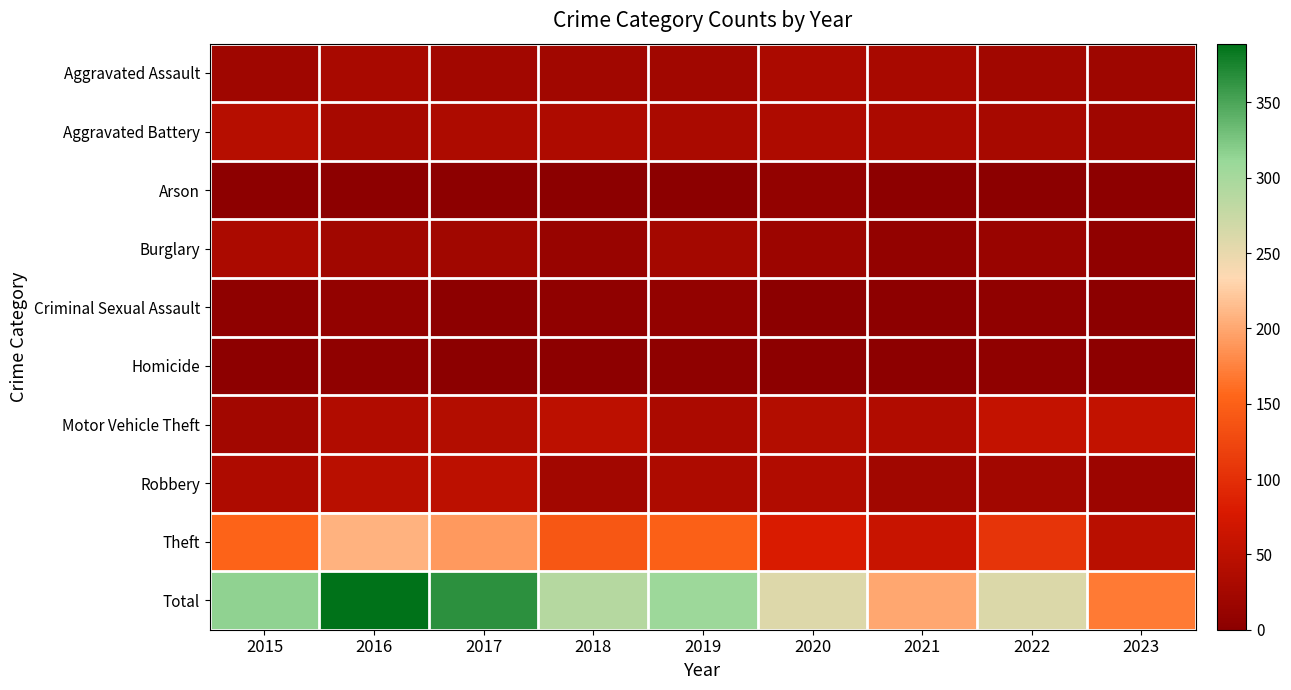

At 2019, list the series in order from smallest to largest.

Arson, Homicide, Criminal Sexual Assault, Aggravated Assault, Burglary, Aggravated Battery, Motor Vehicle Theft, Robbery, Theft, Total